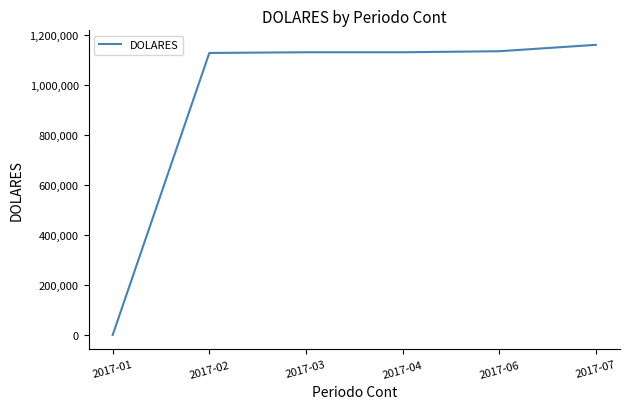

What is the change in value from 2017-02 to 2017-07?

+32470.4